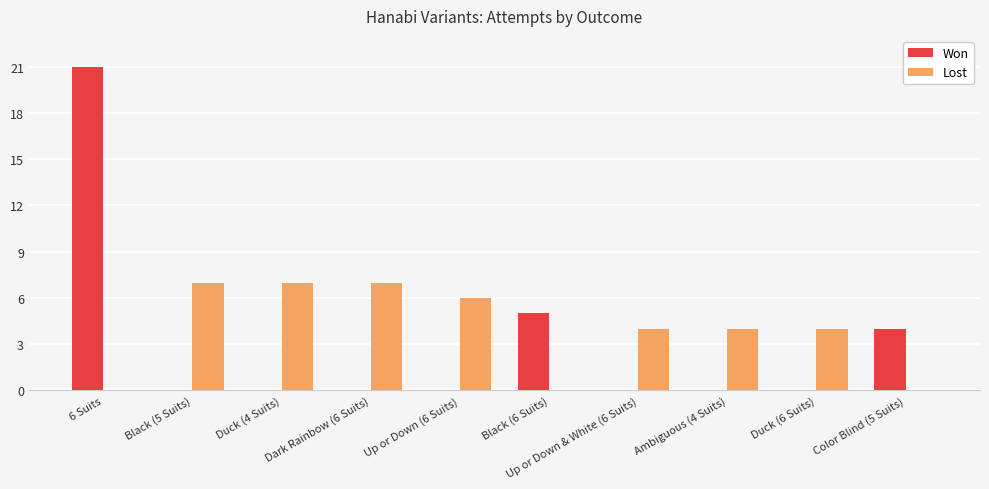

What is the highest value of the Won series?

21